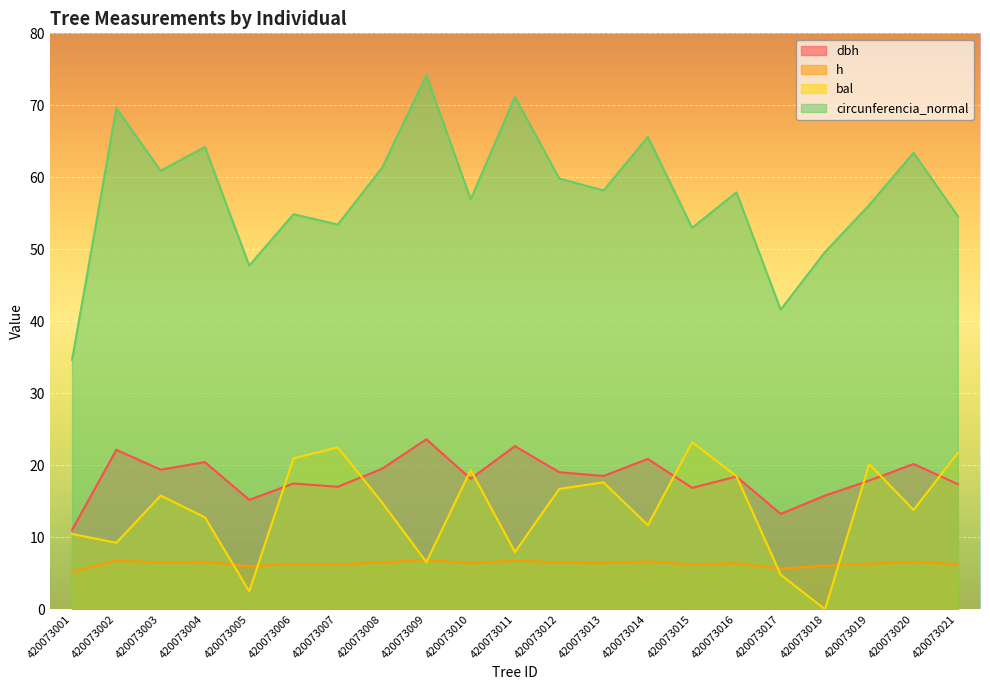

What is the sum of the h values at 420073009 and 420073013?

13.3